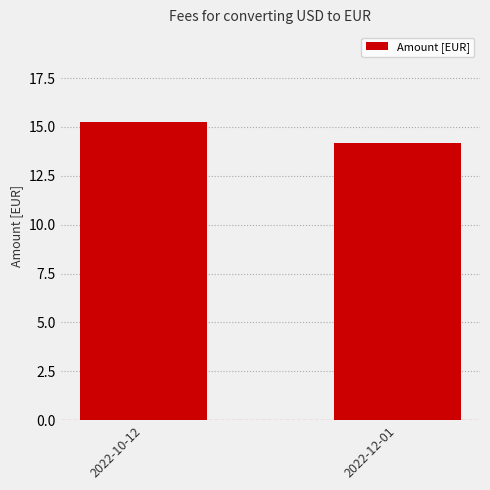

How many values are between 14 and 15?

1